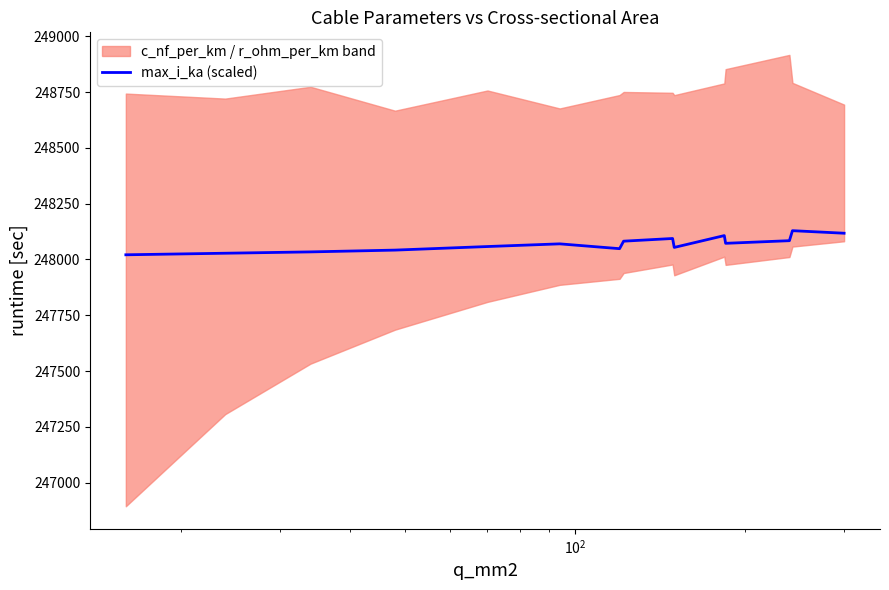

What is the minimum value for max_i_ka (scaled)?

248021.0